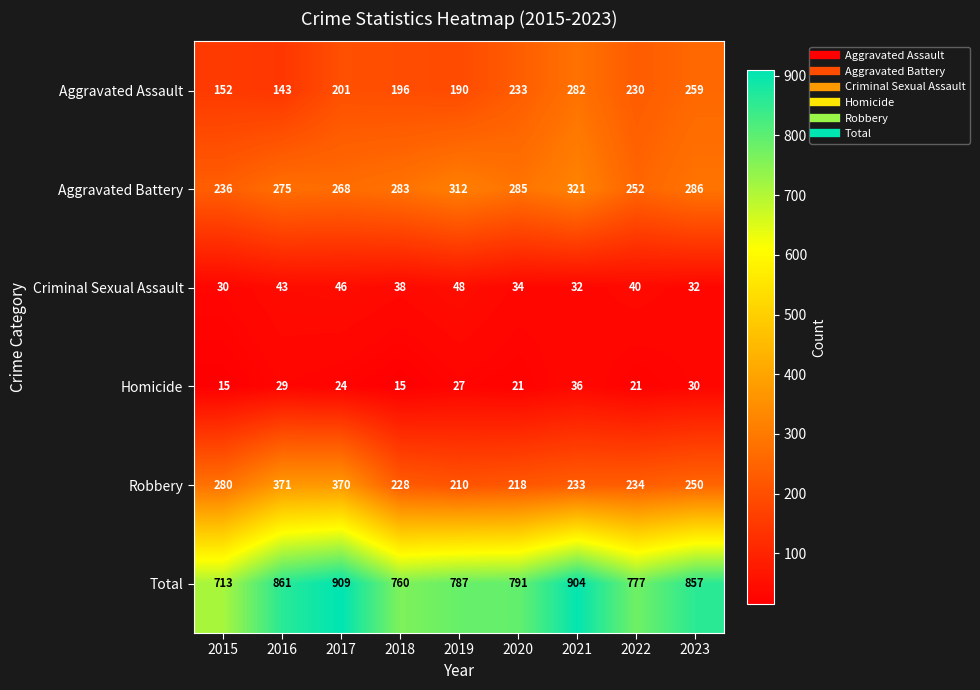

What is the smallest value displayed?

15